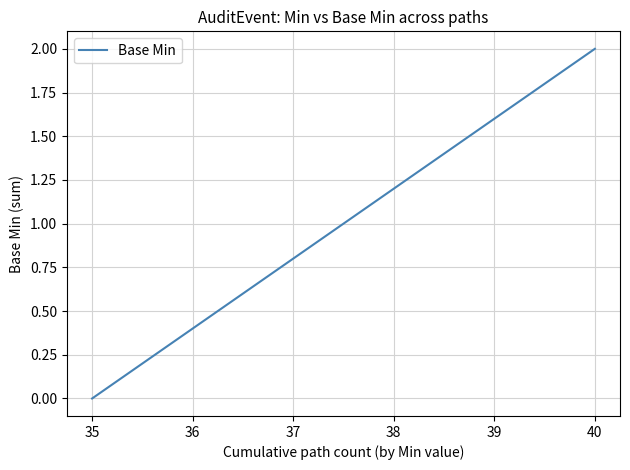

Is this an area chart (filled region under the line)?

No